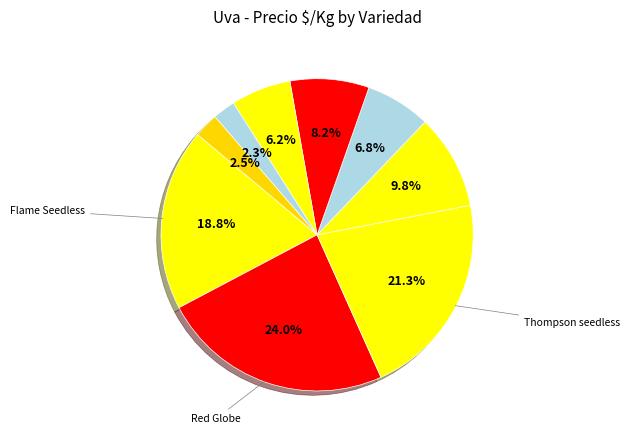

How many slices are in this pie chart?

9